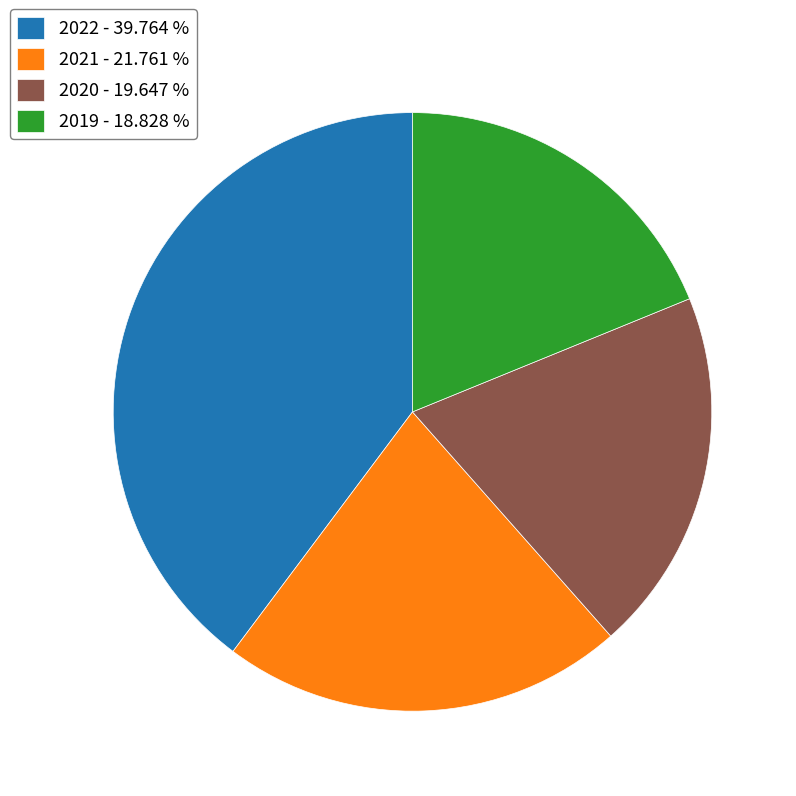

Between 2020 and 2021, which is larger?

2021